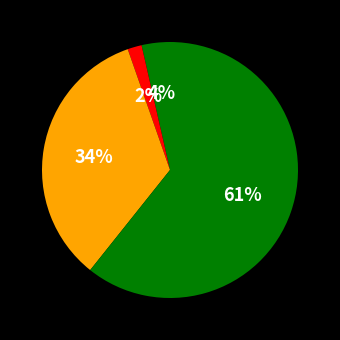

Which category has the smallest portion of the pie?

Aggravated Battery